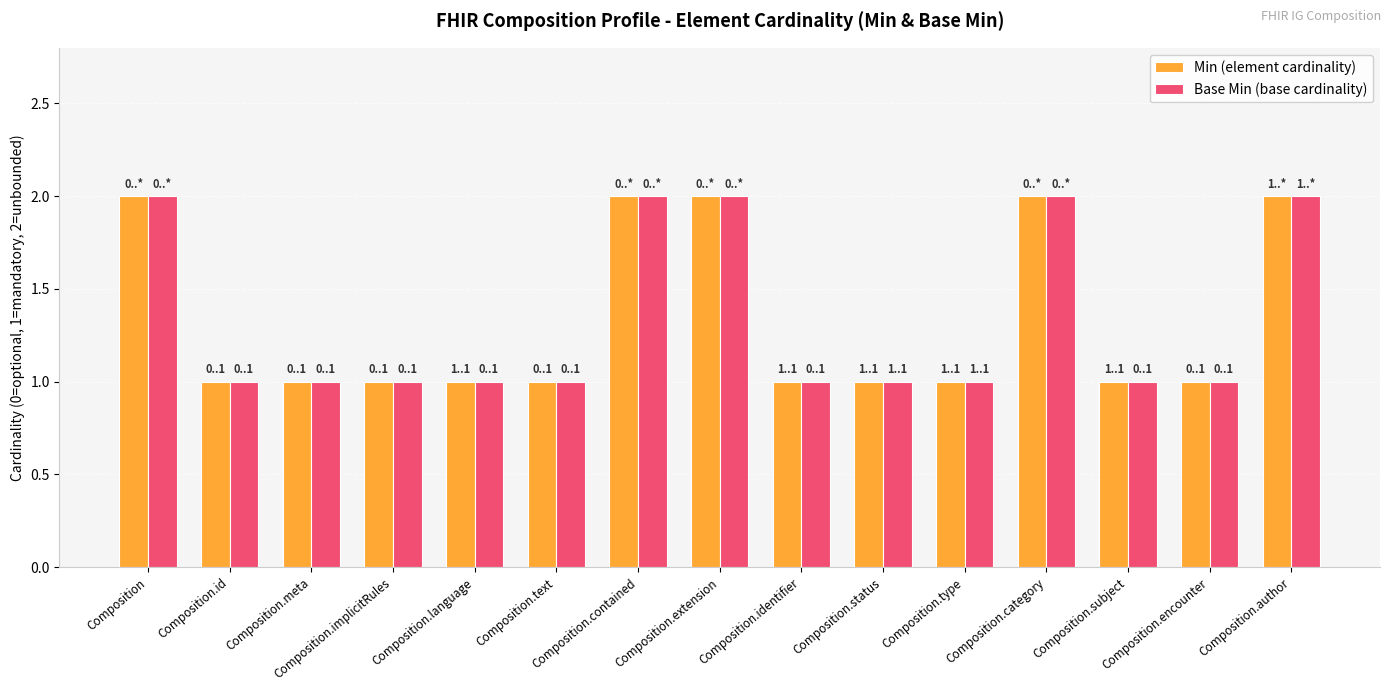

Is it true that Base Min (base cardinality) equals 1 at Composition.category?

False